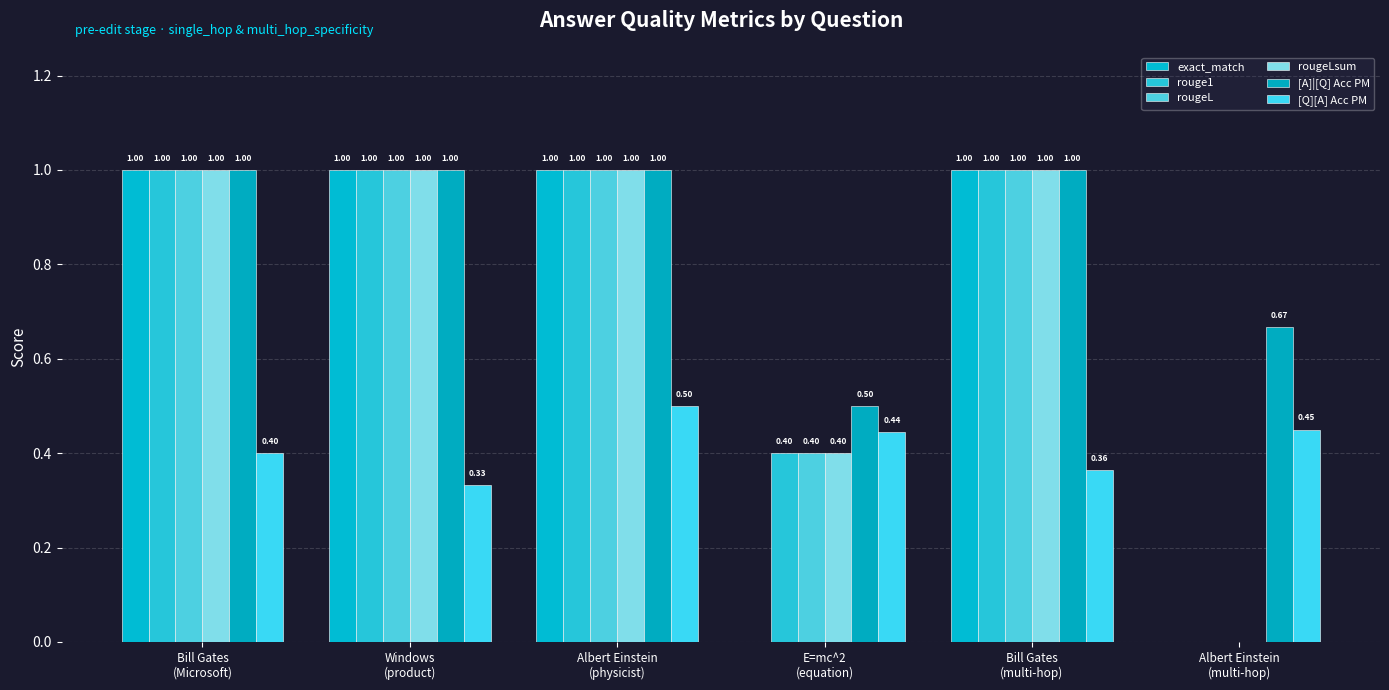

How many values in rougeLsum are above zero?

5